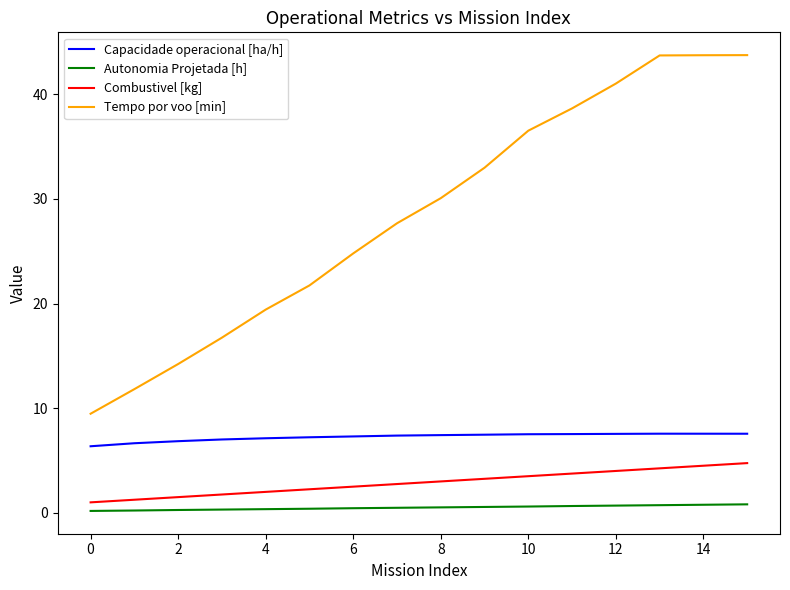

What is the minimum value for Combustivel [kg]?

1.0